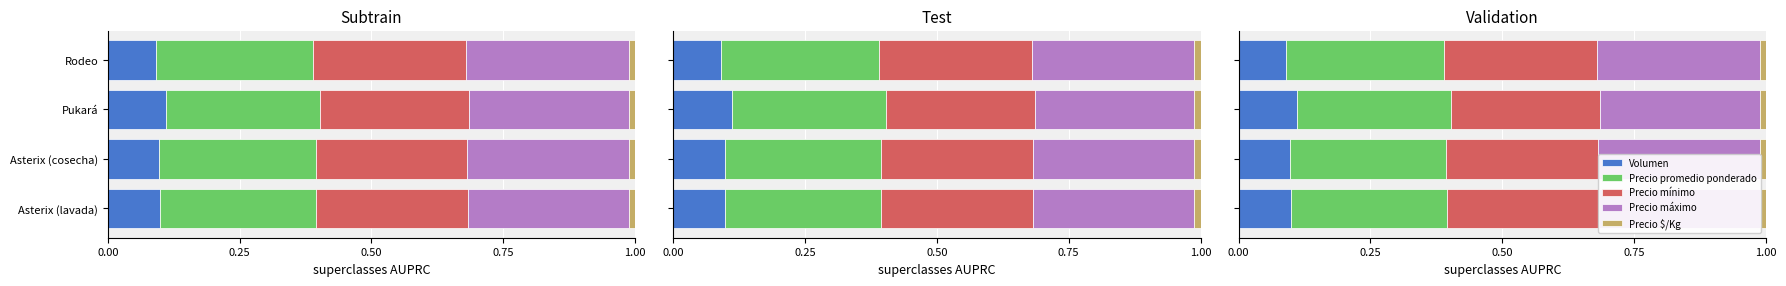

What are all the series names shown in the legend?

Volumen, Precio promedio ponderado, Precio mínimo, Precio máximo, Precio $/Kg